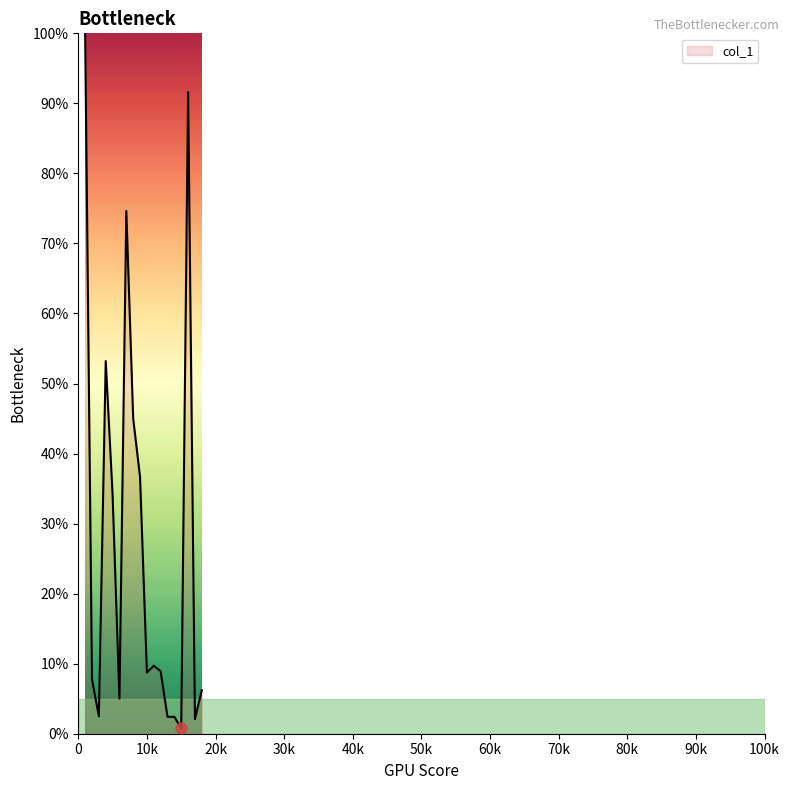

What is the maximum value shown in the chart?

100.0